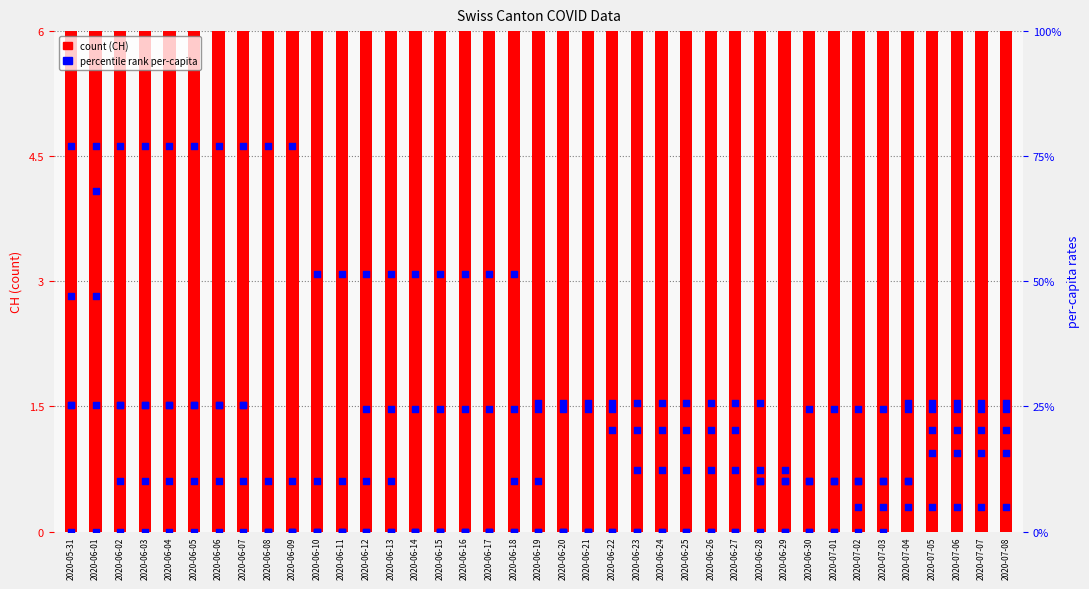

Which series reaches the maximum Y coordinate?

CH count